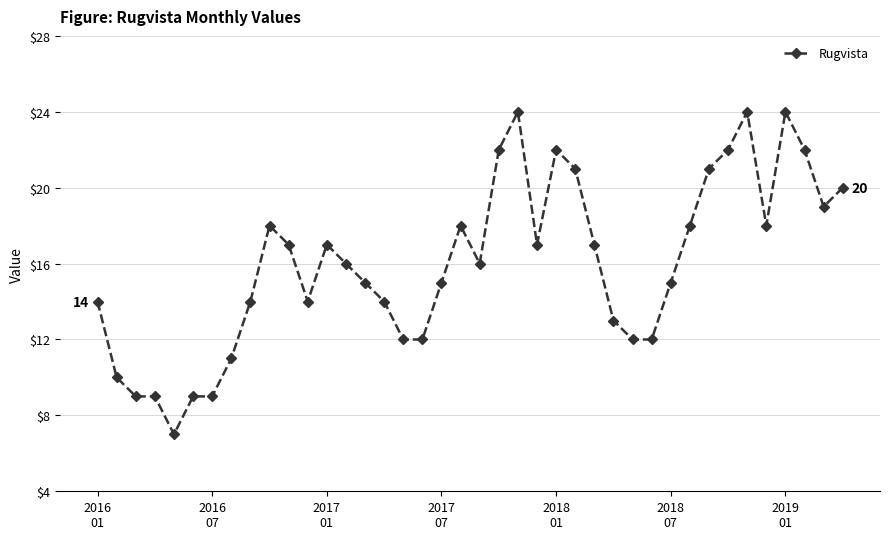

What is the average value?

16